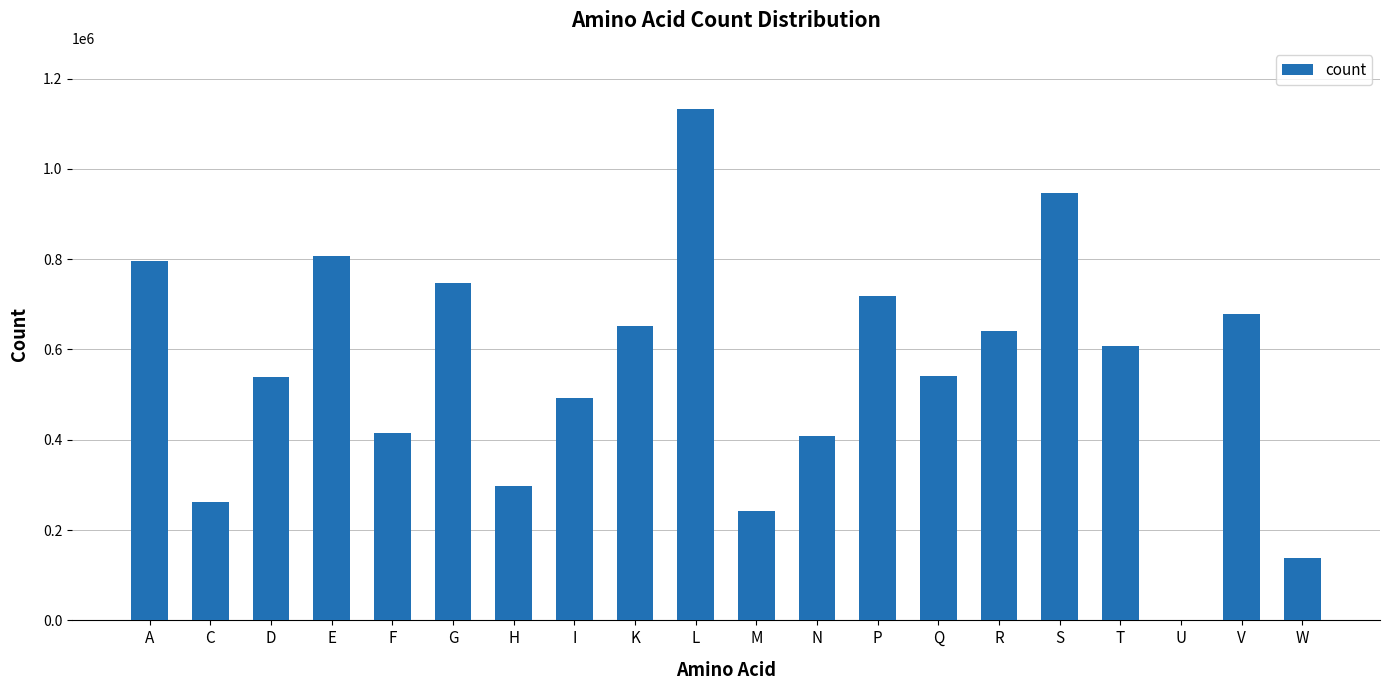

At which label does the data first exceed 608124?

A